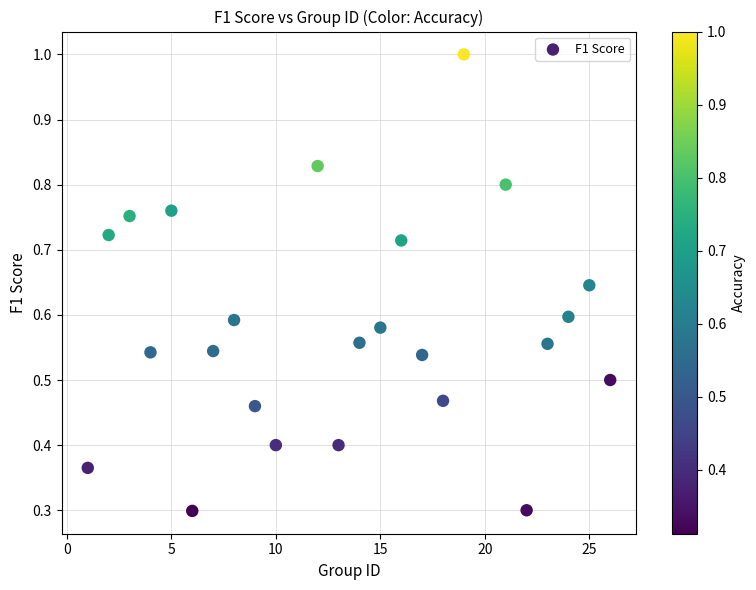

What is the range of X values (max minus min)?

25.0